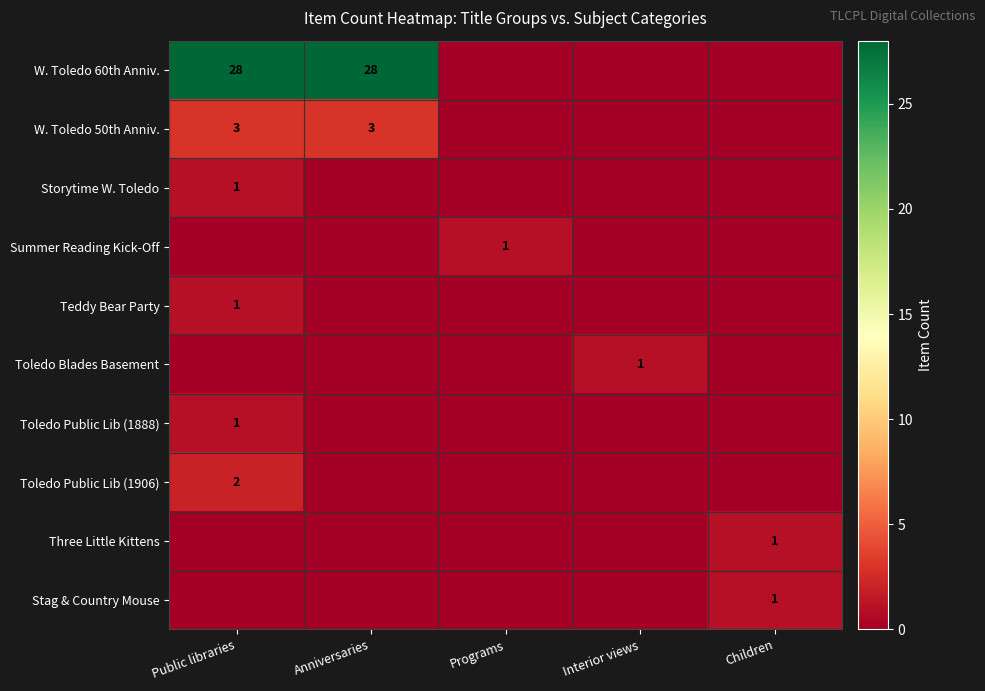

Is it true that W. Toledo 50th Anniv. equals 3 at Anniversaries?

True